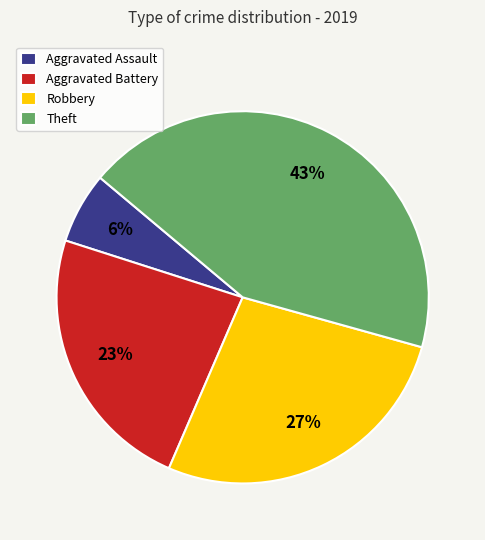

Rank the categories by value from lowest to highest.

Aggravated Assault, Aggravated Battery, Robbery, Theft